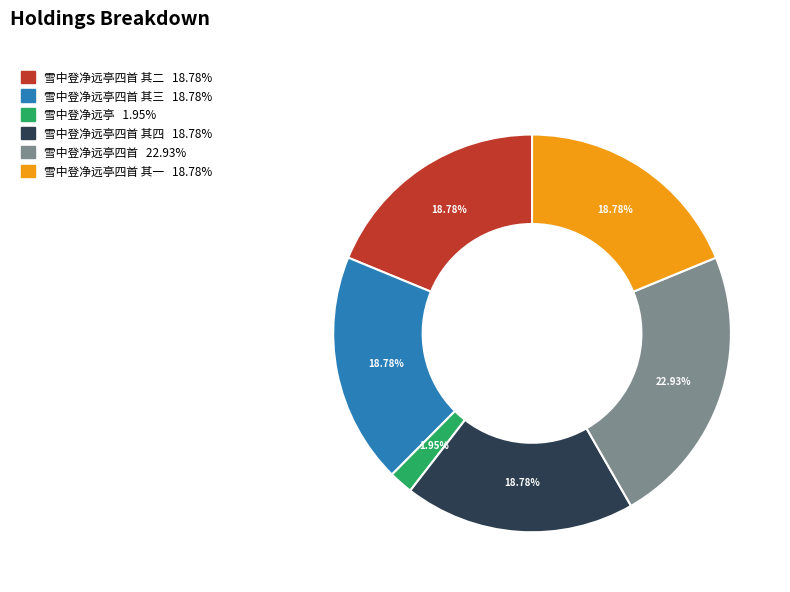

Is there a majority slice in this chart?

No